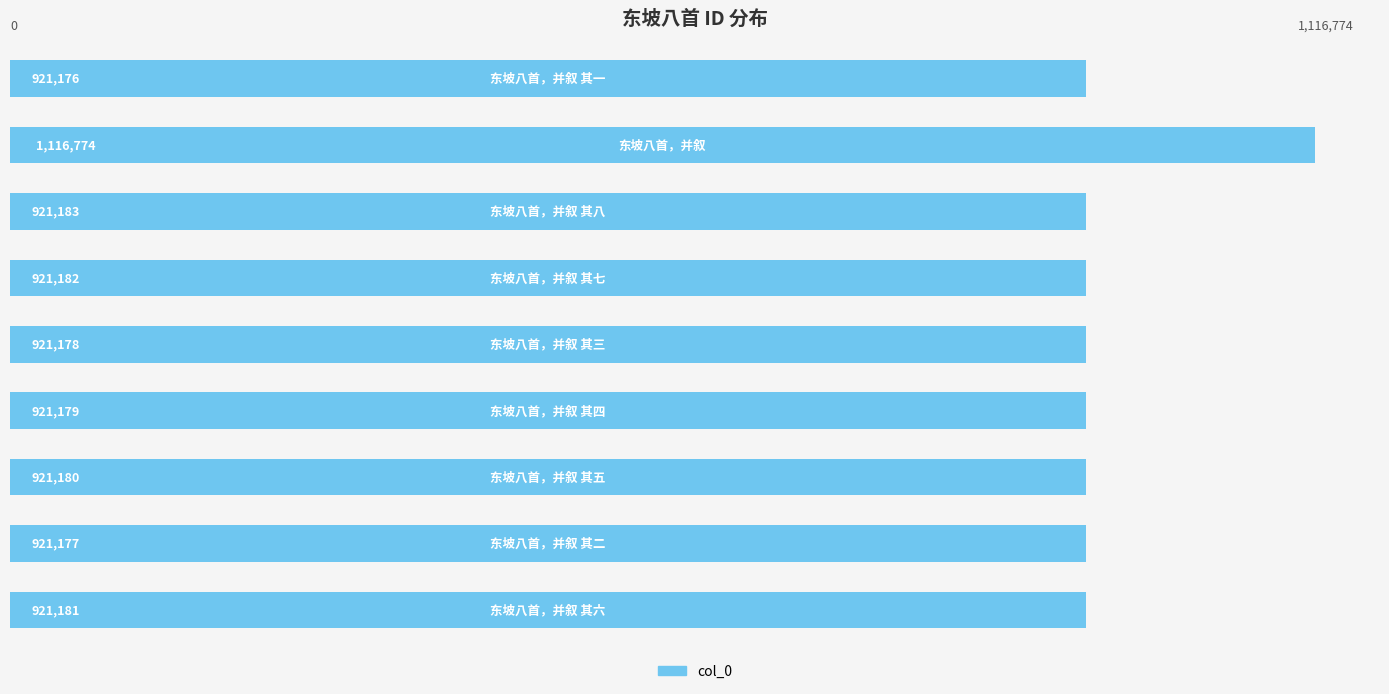

What is the sum of all values?

8486210